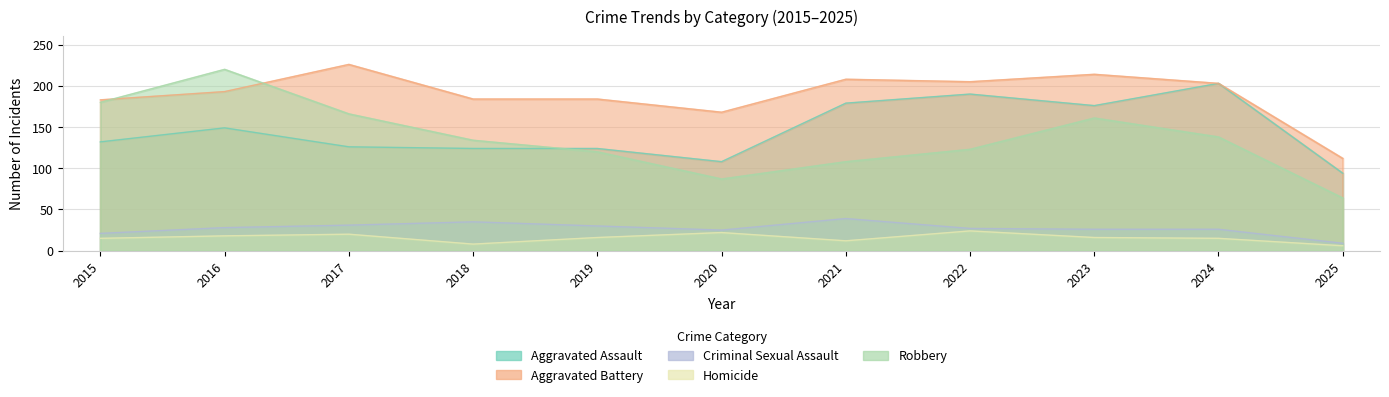

List the labels in order of Criminal Sexual Assault value, largest first.

2021, 2018, 2017, 2019, 2016, 2022, 2023, 2024, 2020, 2015, 2025